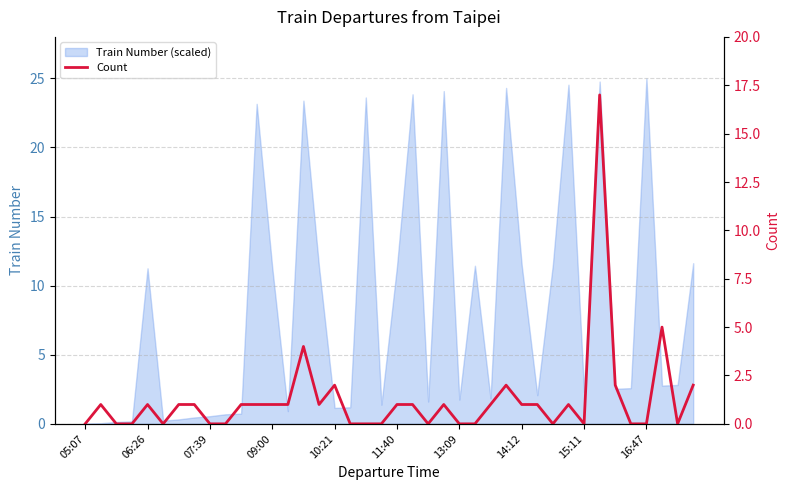

Where does the data first go above 1?

14